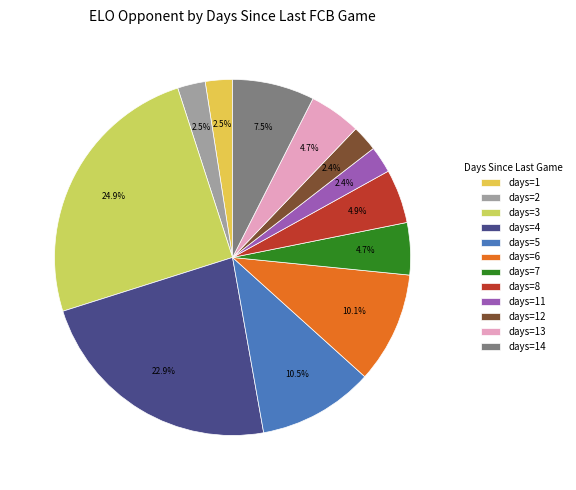

How many segments does this pie chart have?

12